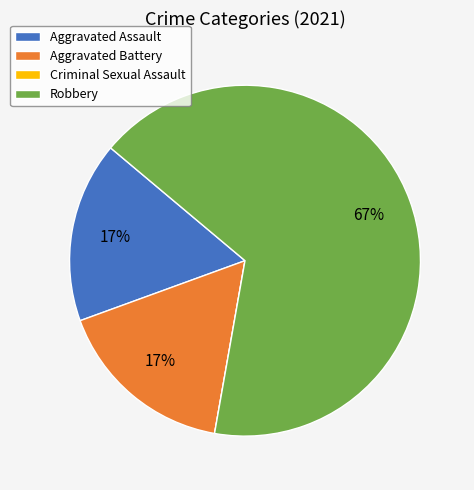

The Aggravated Battery slice represents 17% of the pie. True or false?

True